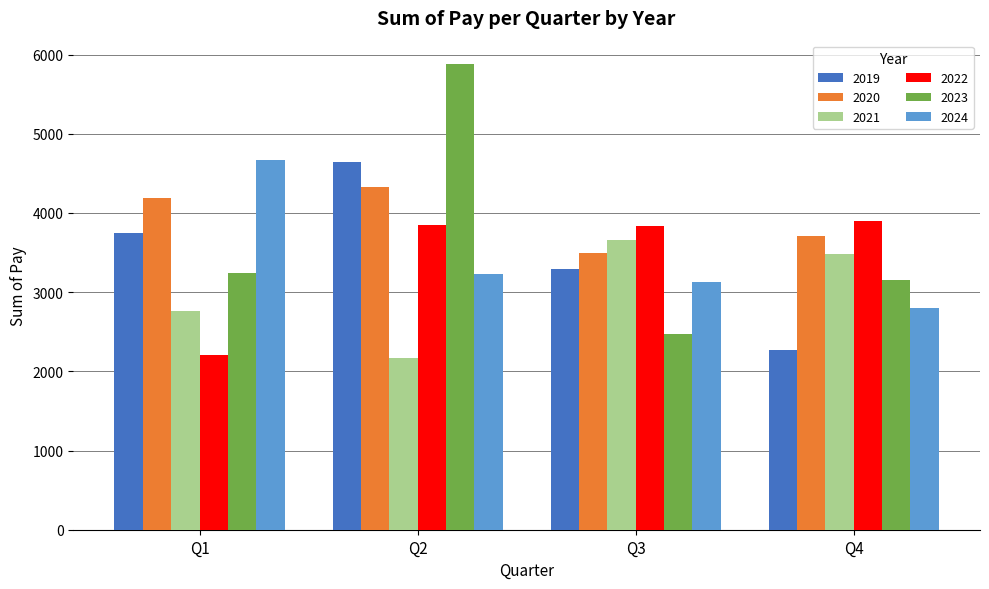

What is the difference between the highest and lowest values at Q2?

3717.5